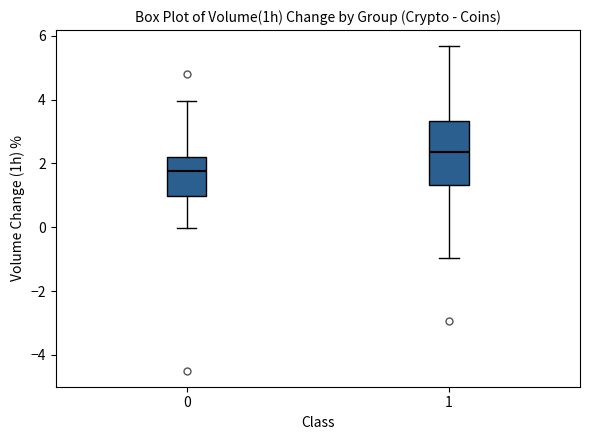

Which box is the tallest, from its lower edge to its upper edge?

1